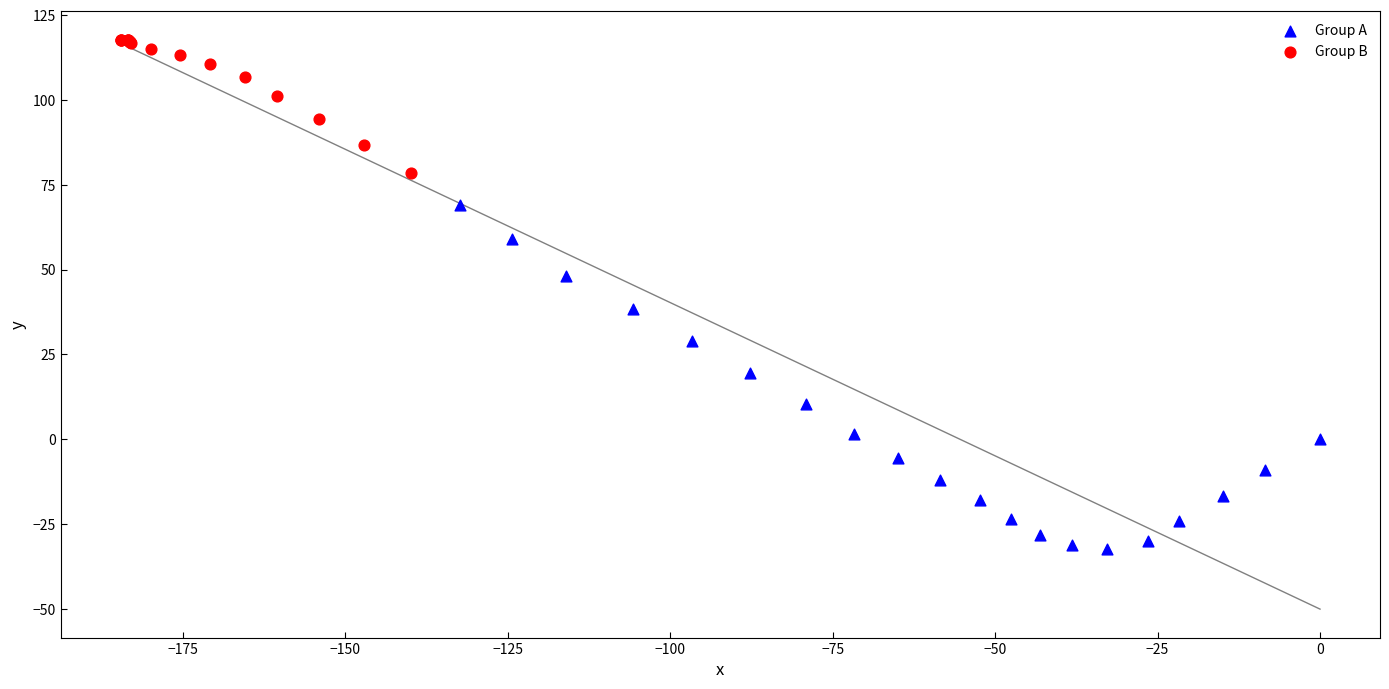

Which series has the largest Y range (max minus min)?

Group A